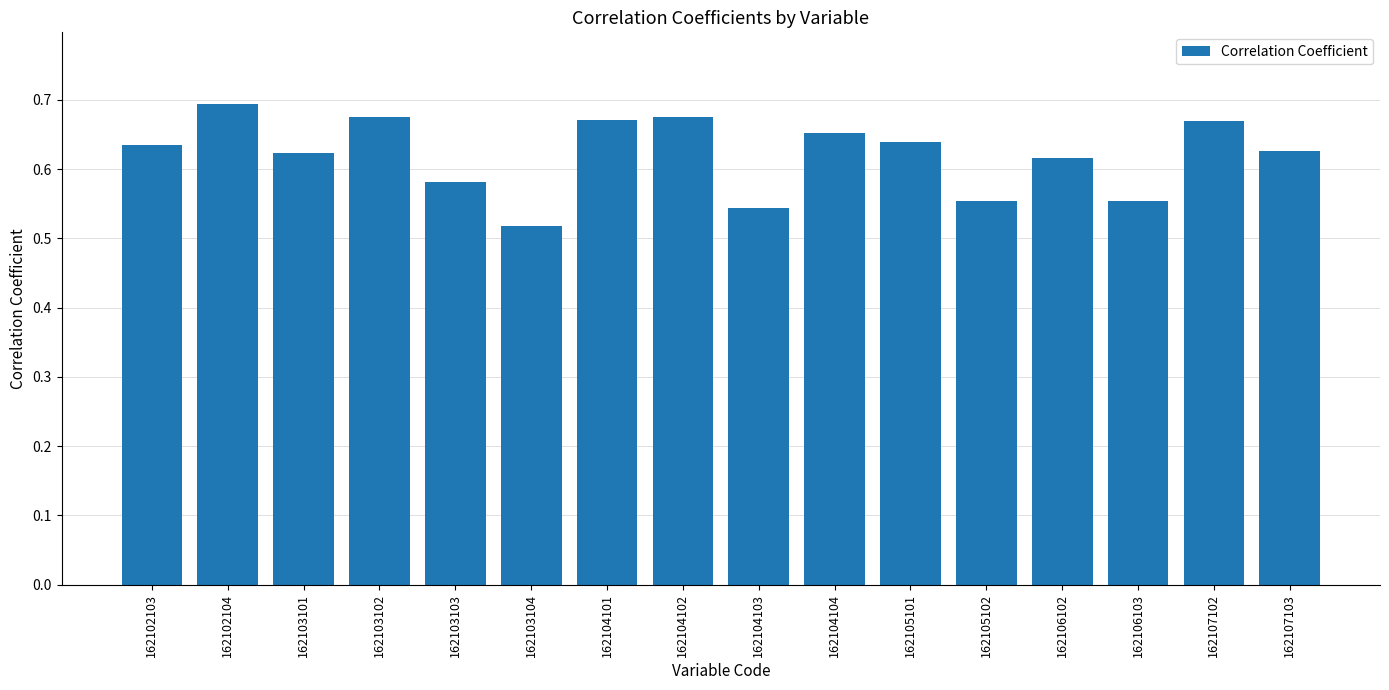

What is the difference between the maximum and minimum values?

0.2